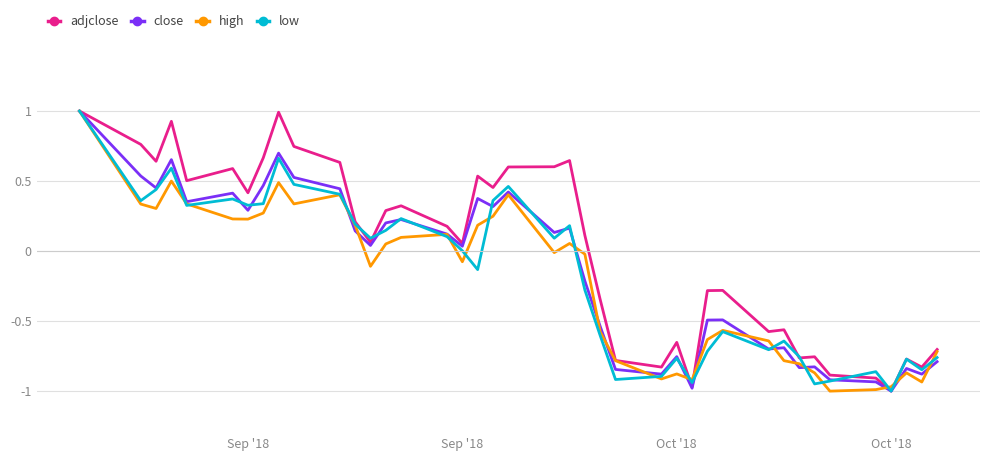

What is the highest value of the high series?

1.0